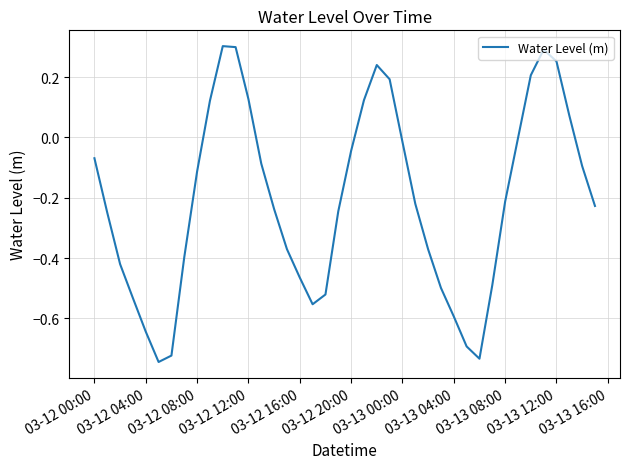

How many lines are shown in the chart?

1